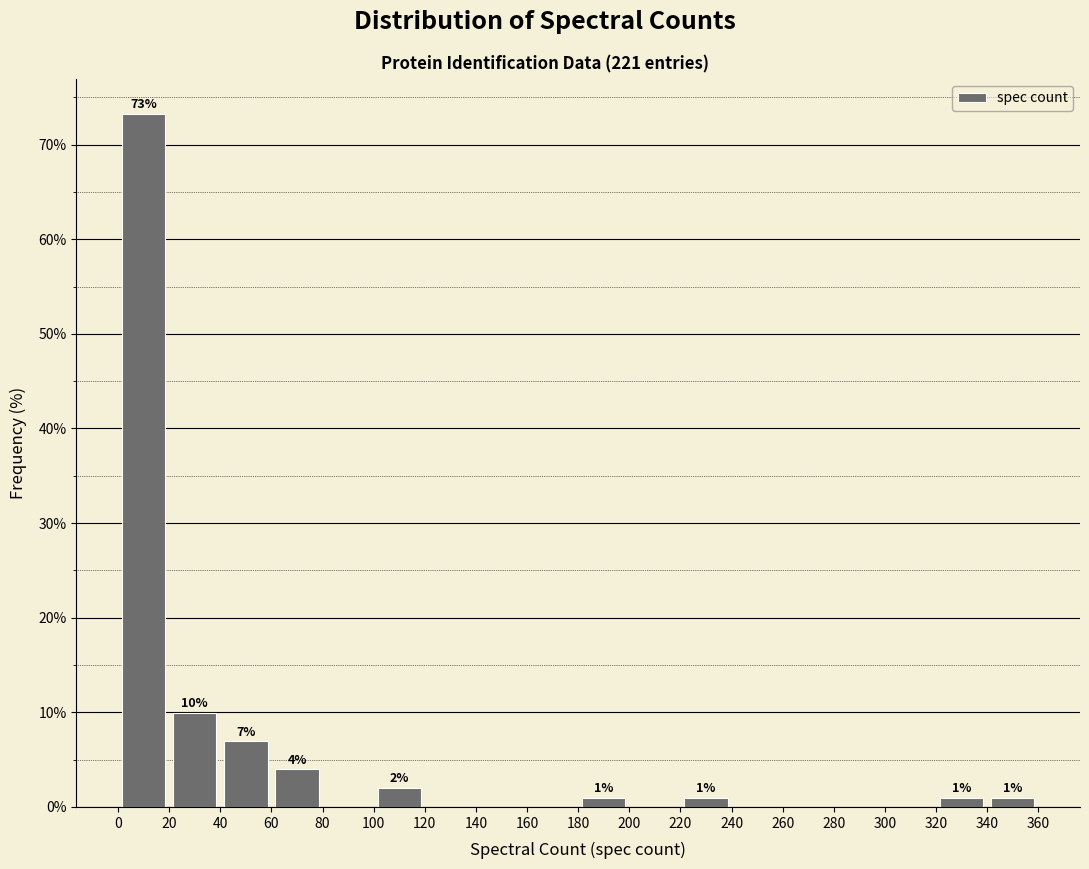

Which range on the x-axis has the tallest bar?

0 to 20